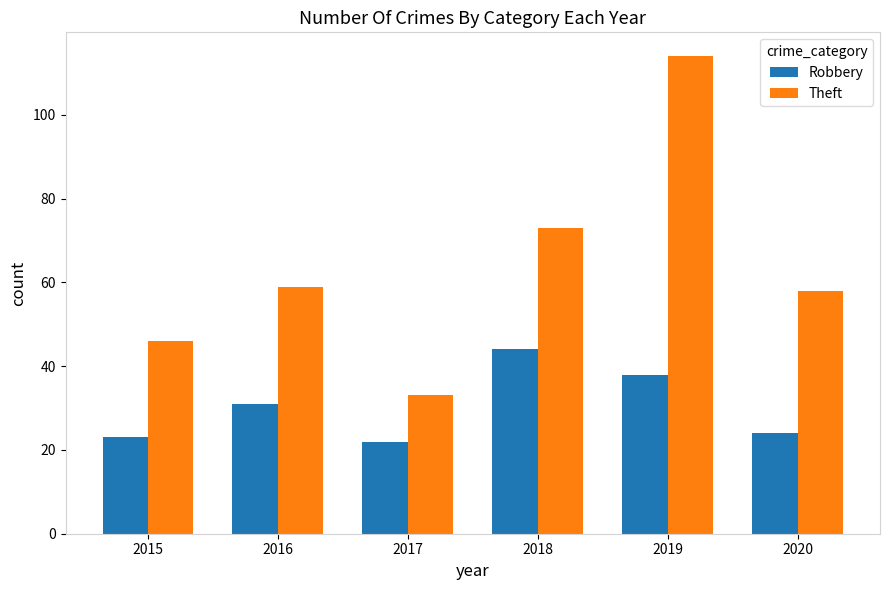

How many groups of bars are there?

6